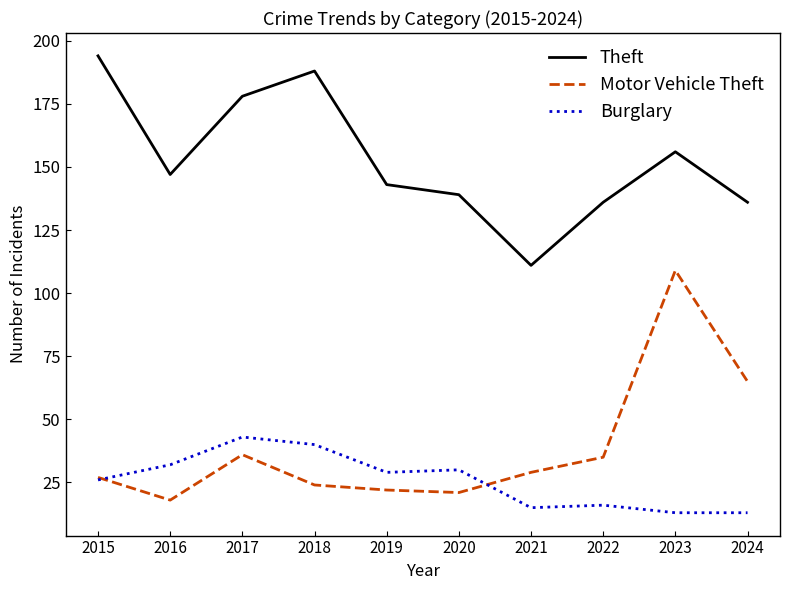

What are all the series names shown in the legend?

Theft, Motor Vehicle Theft, Burglary